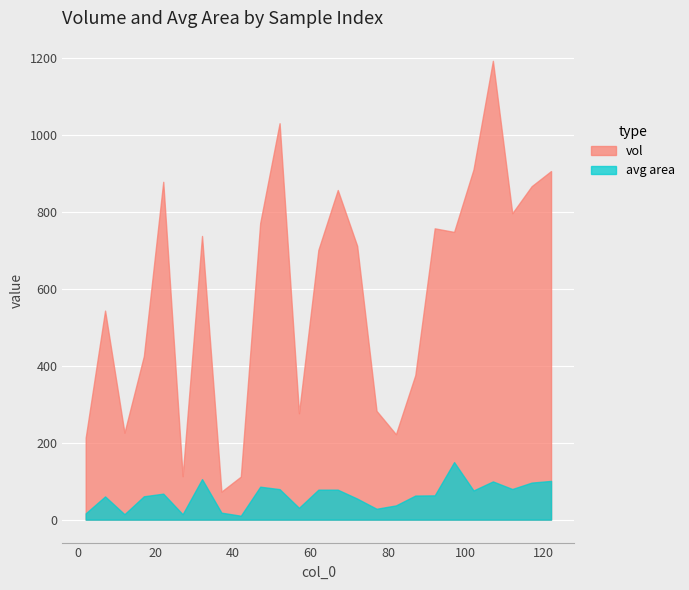

What are all the series names shown in the legend?

vol, avg area